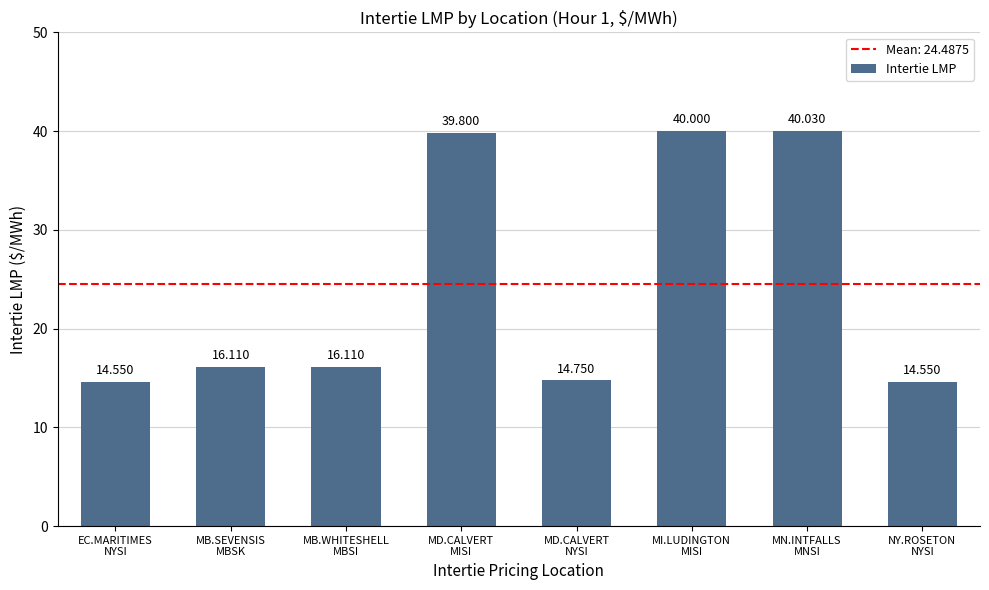

Count the number of categories in the chart.

8